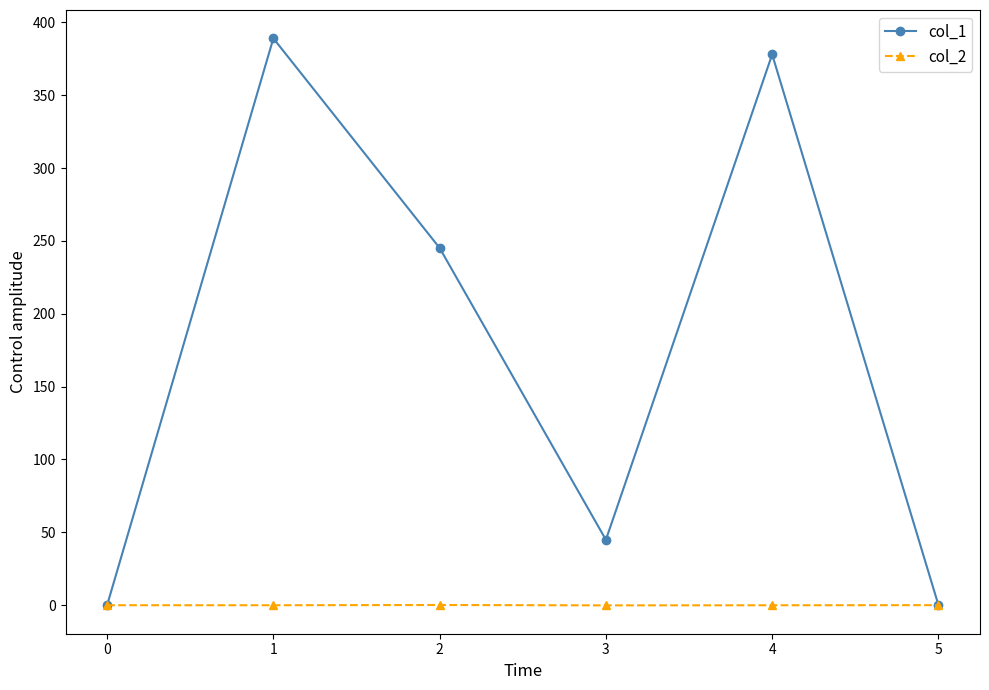

Which series has the largest total across all categories?

col_1